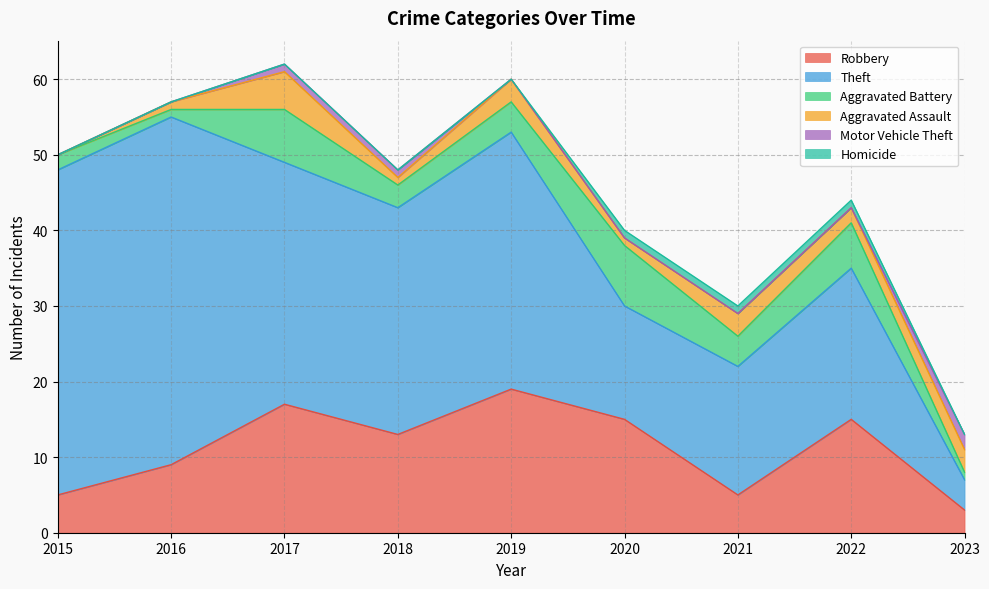

Reading left to right, transcribe all the data shown in this chart.

Robbery: 5	9	17	13	19	15	5	15	3
Theft: 43	46	32	30	34	15	17	20	4
Aggravated Battery: 2	1	7	3	4	8	4	6	1
Aggravated Assault: 0	1	5	1	3	1	3	2	3
Motor Vehicle Theft: 0	0	1	1	0	0	0	0	2
Homicide: 0	0	0	0	0	1	1	1	0